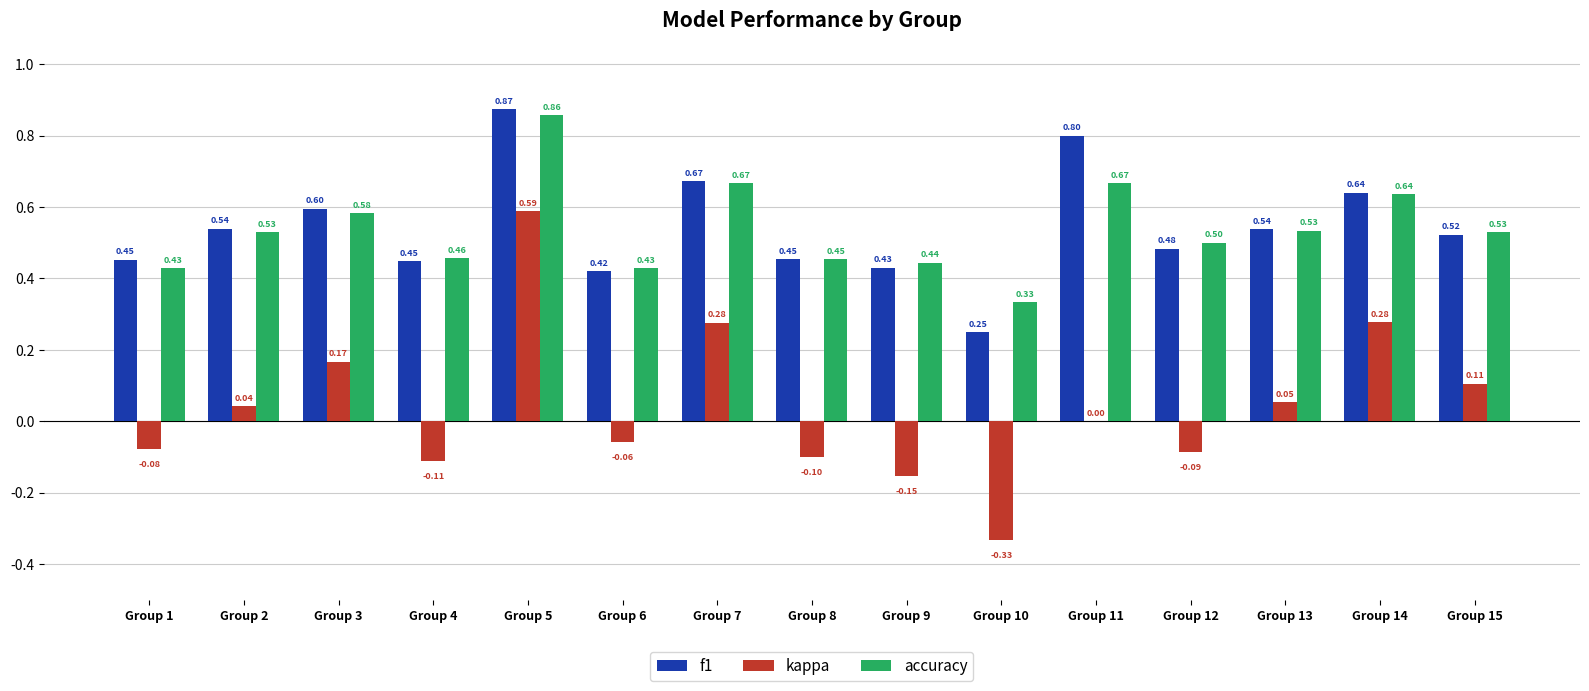

At which label is kappa closest to 0?

Group 11